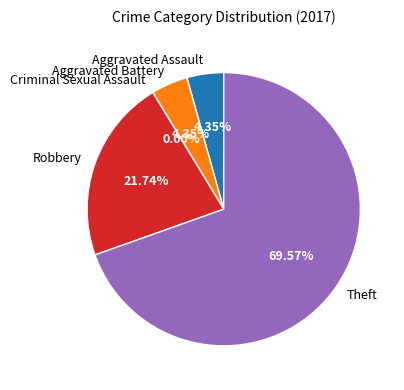

Count the number of slices in the pie.

5